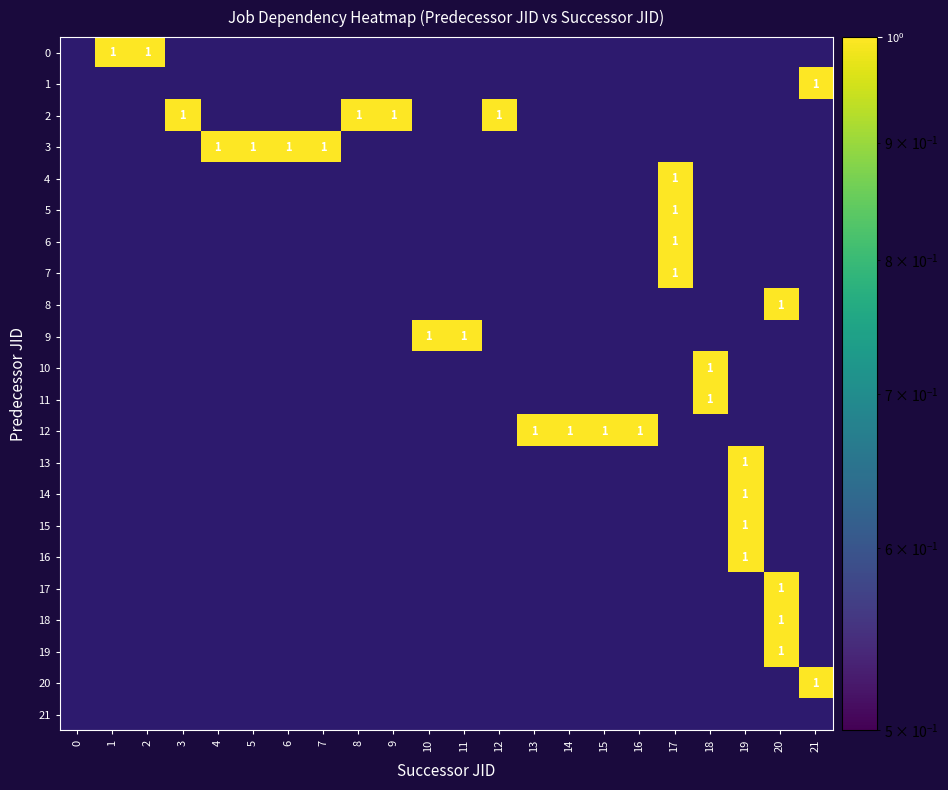

True or false: 4 has a value of 0 at 17.

False